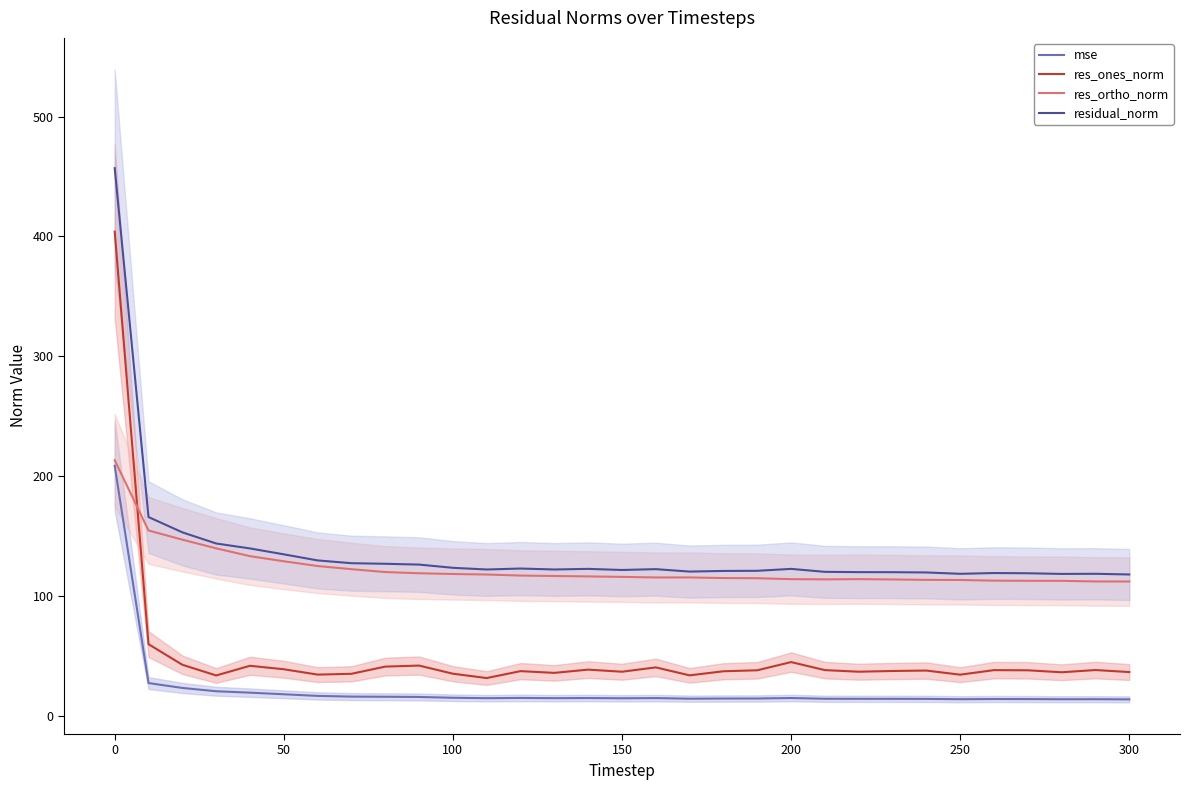

What is the difference between the maximum and minimum values in the res_ones_norm series?

372.3